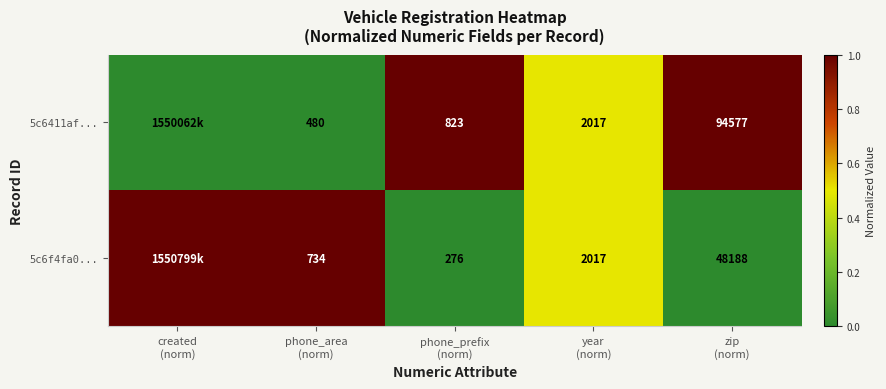

List the series in order of their peak value, highest first.

5c6411af..., 5c6f4fa0...